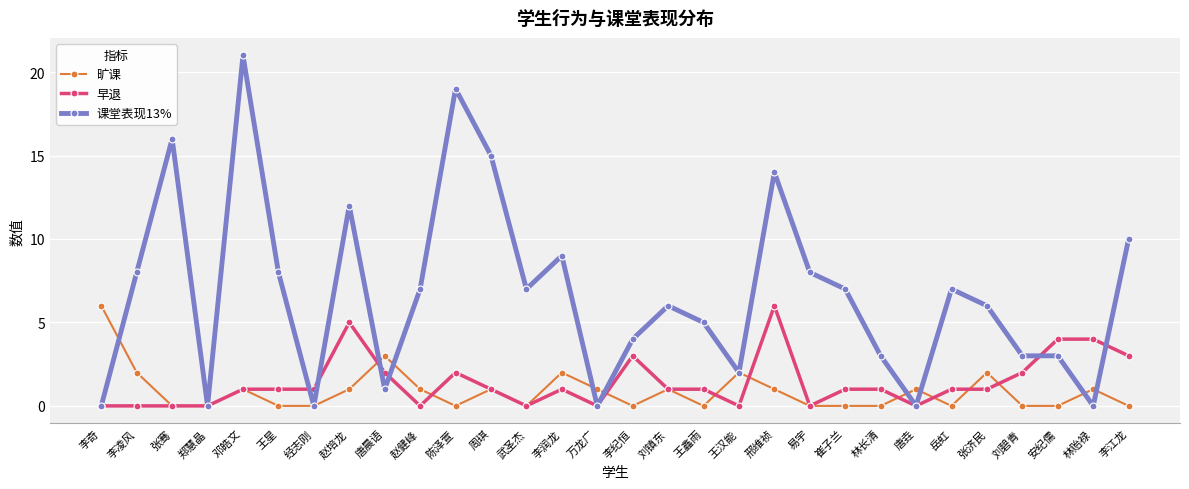

Read the 课堂表现13% value at 武圣杰, to the nearest 5.

5